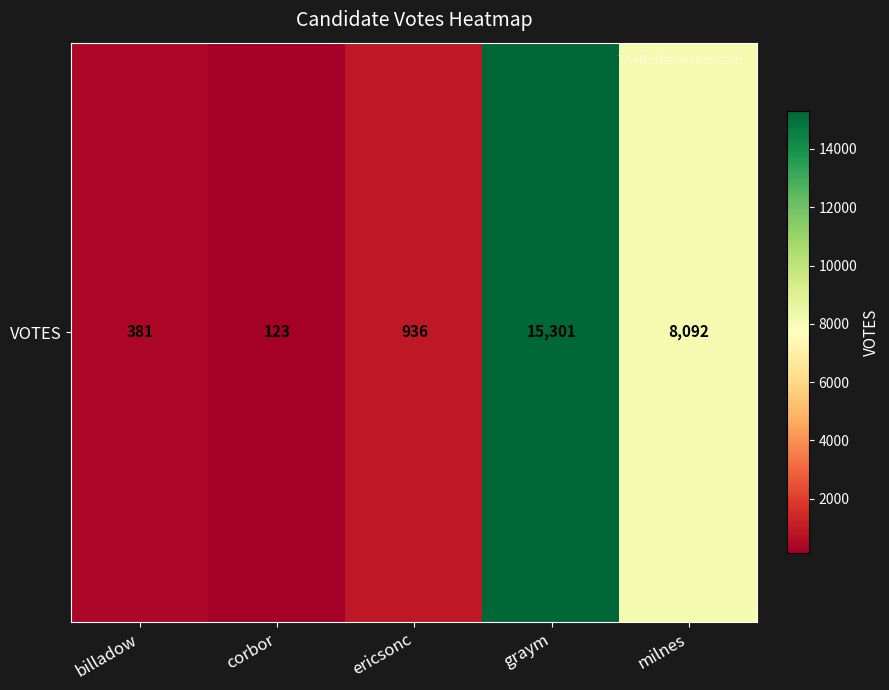

Rank the categories by value from lowest to highest.

corbor, billadow, ericsonc, milnes, graym